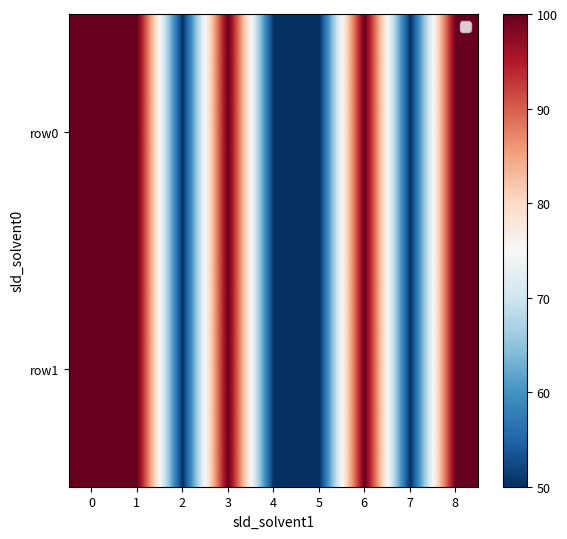

What is the maximum value shown in the chart?

100